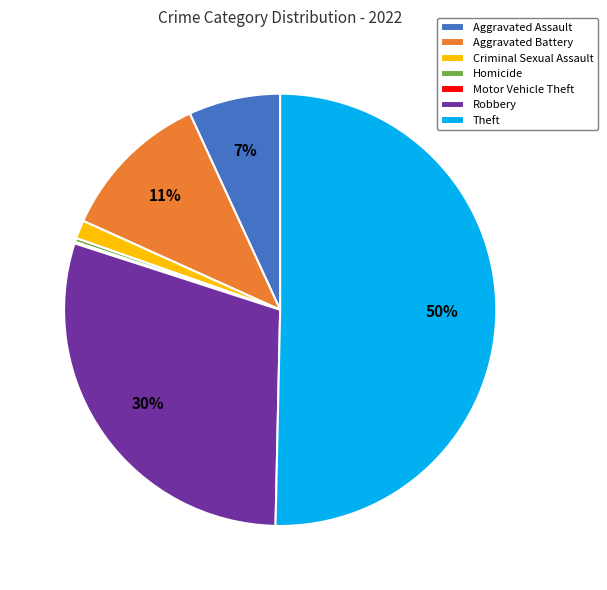

Does Aggravated Battery represent more than half of the total?

No